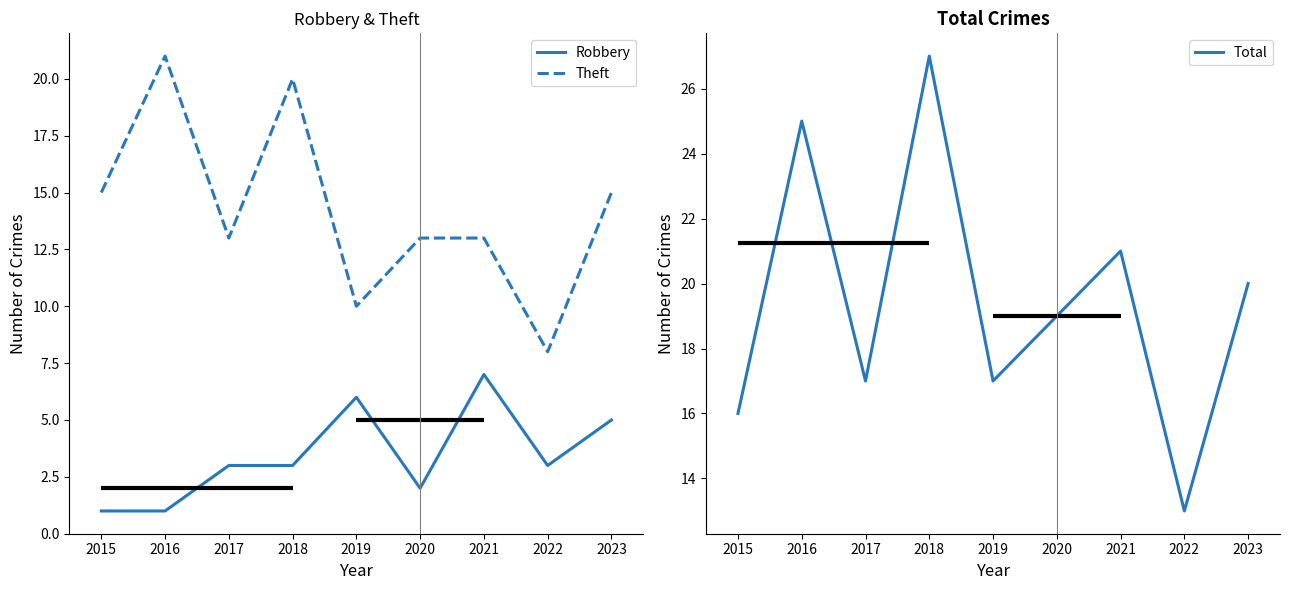

The value of Theft at 2015 is 21. True or false?

False